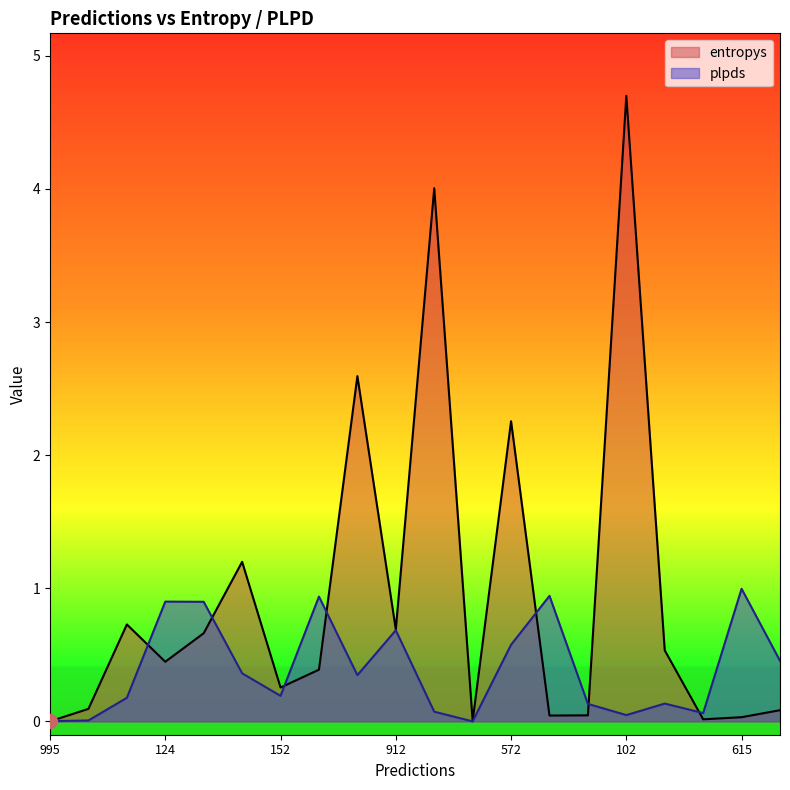

What is the label of the 12th point from the right?

523